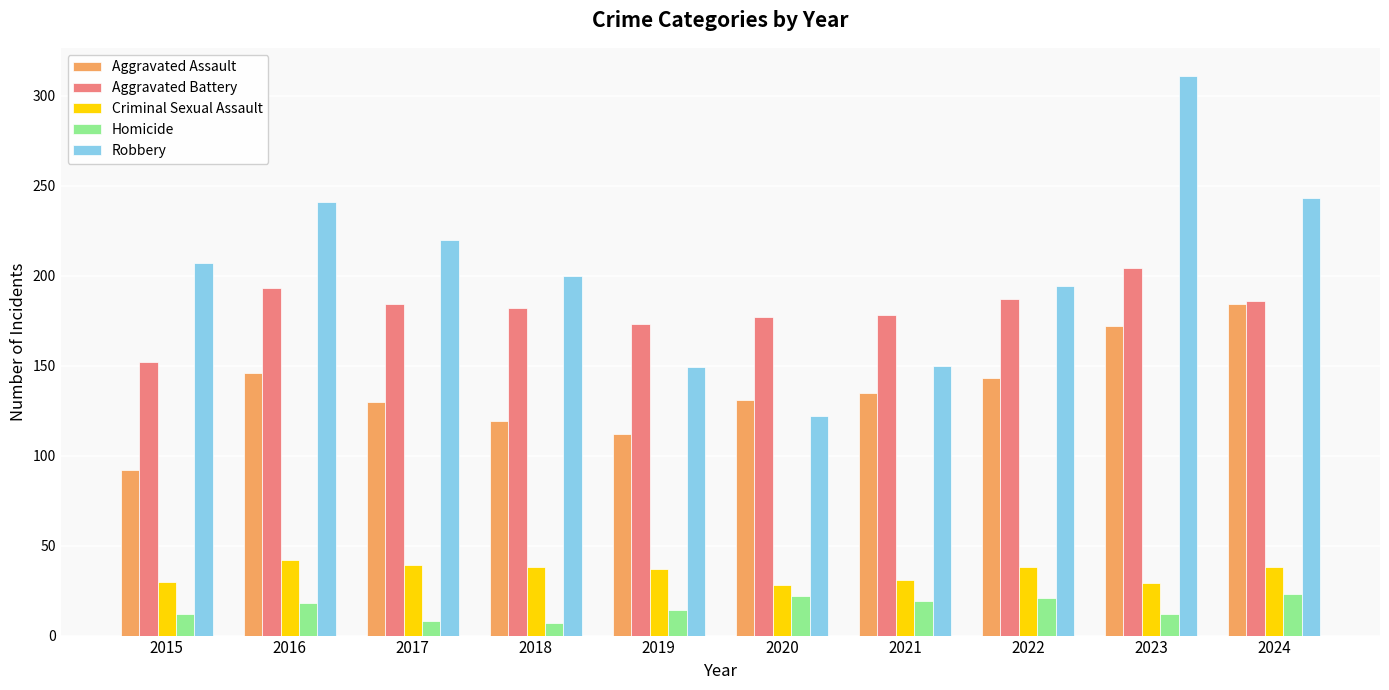

Does the chart contain any negative values?

No